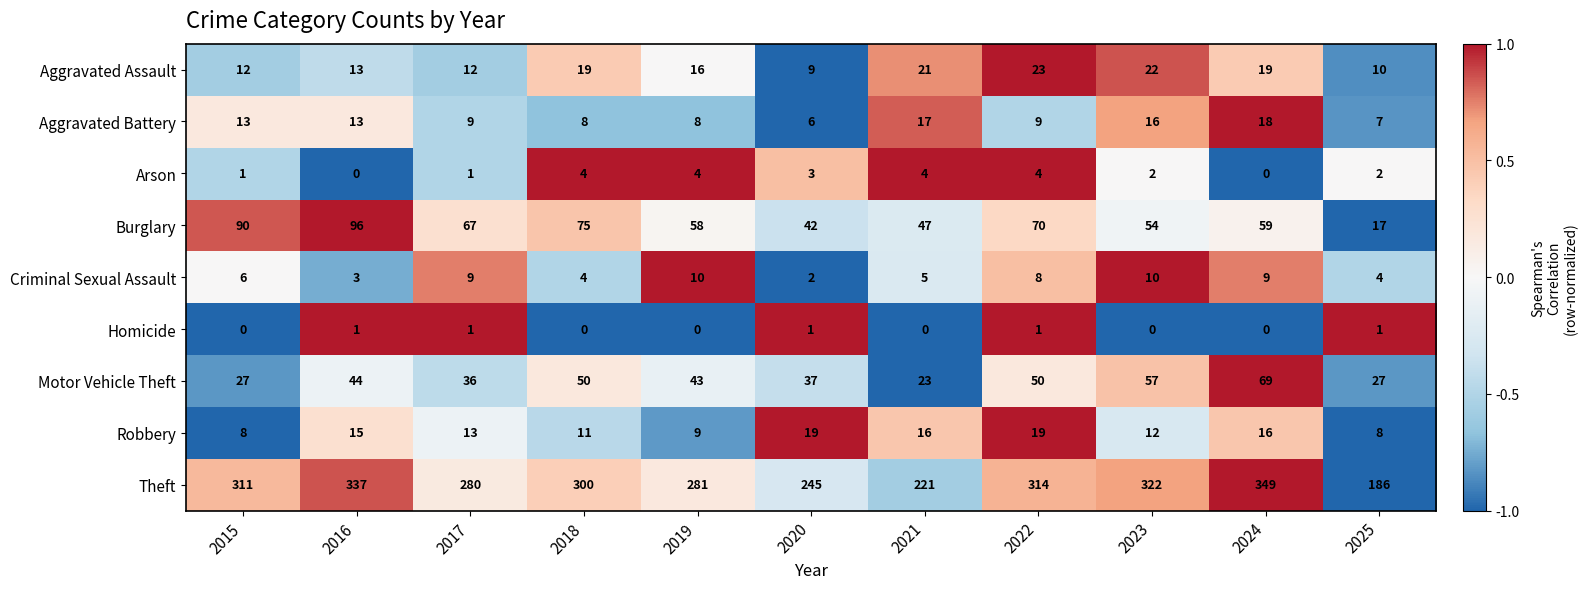

What is the total value across all series at 2022?

498